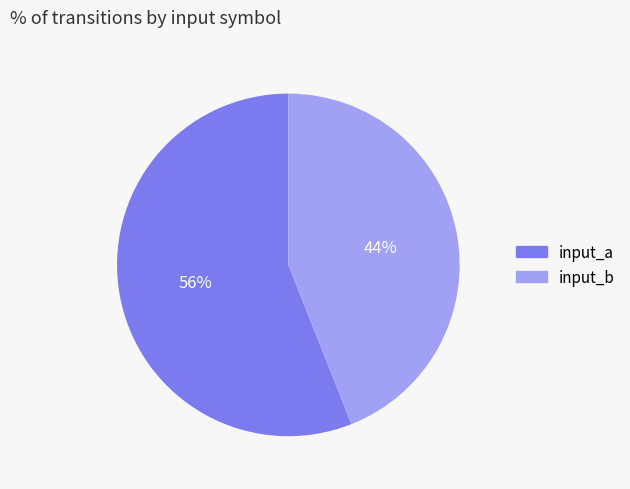

What is the smallest slice in the pie chart?

input_b